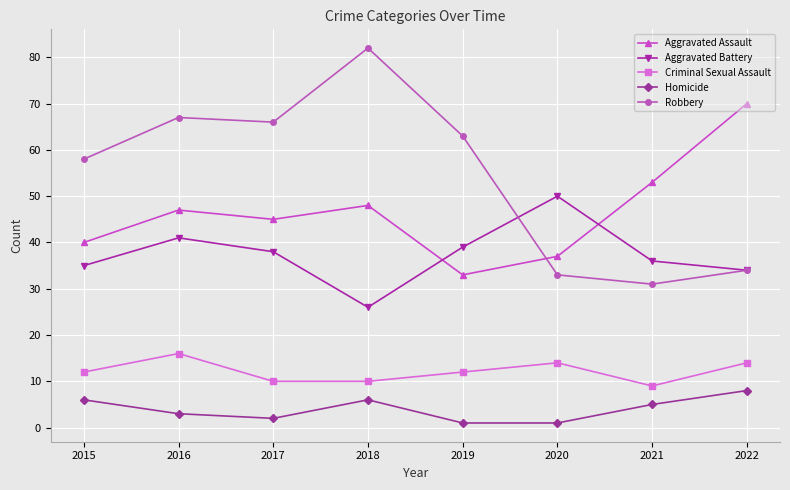

True or false: Homicide has a value of 9 at 2015.

False